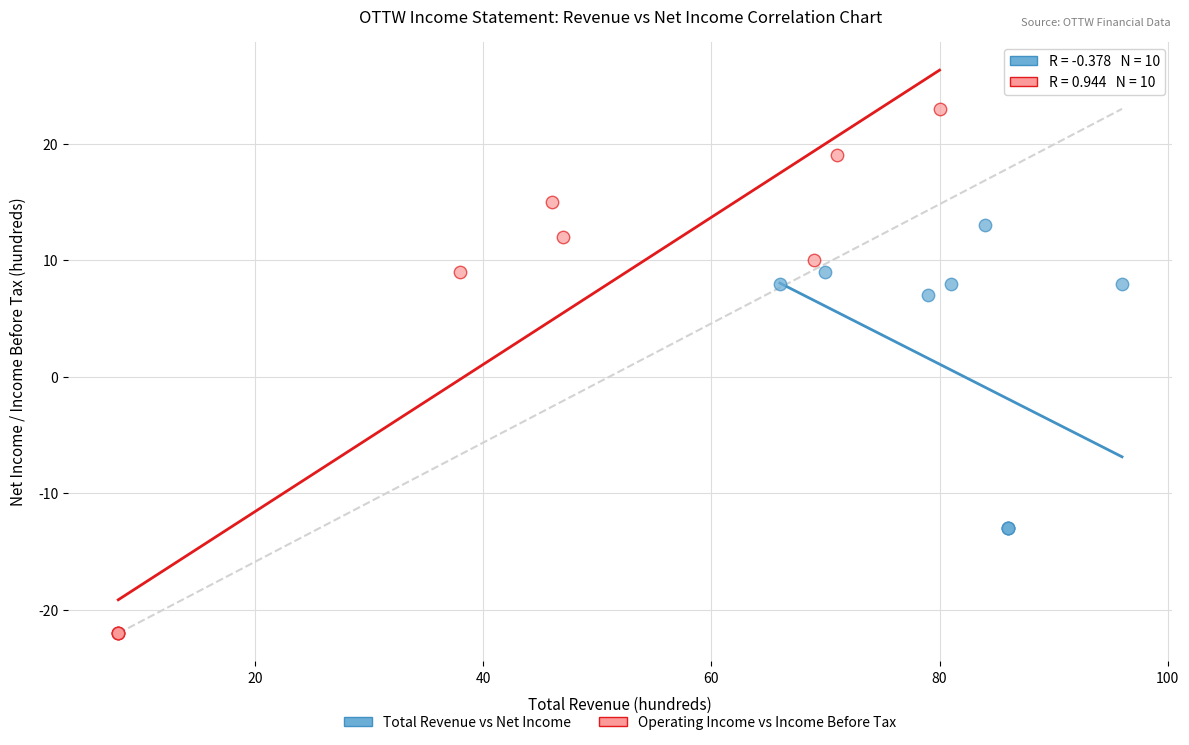

Which series reaches the minimum Y coordinate?

Operating Income vs Income Before Tax